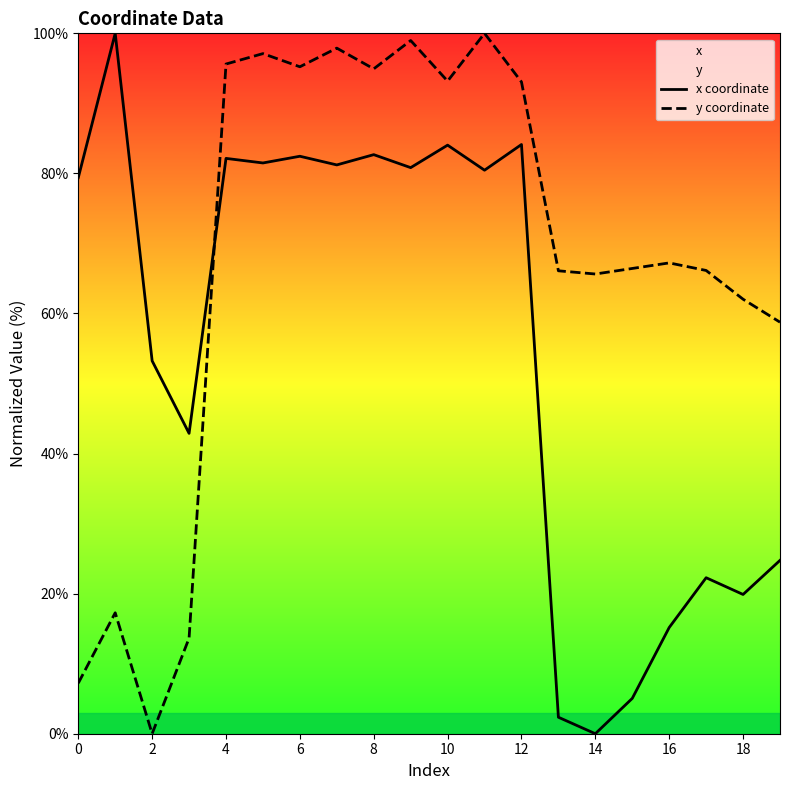

Rank the series by their maximum value, from highest to lowest.

x coordinate, y coordinate